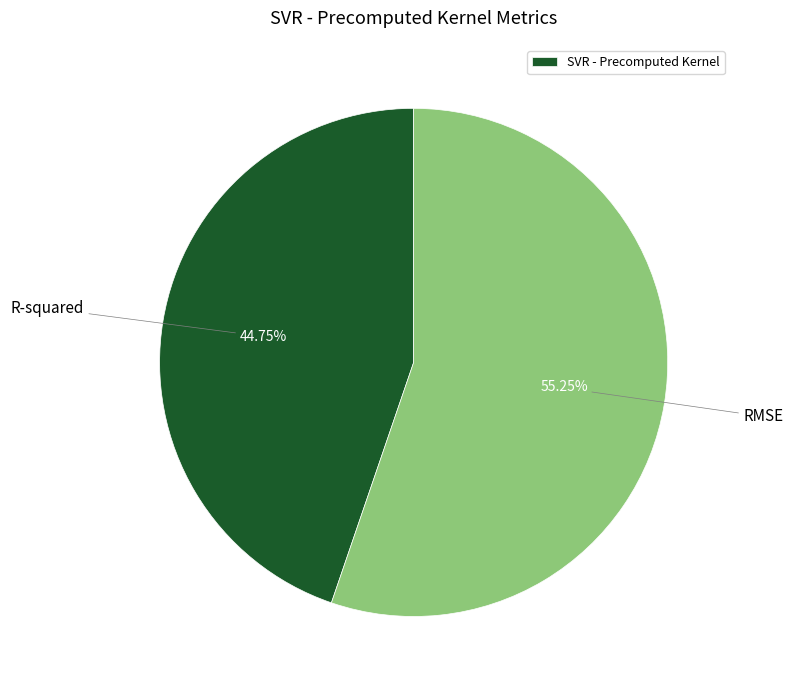

Is there a majority slice in this chart?

Yes